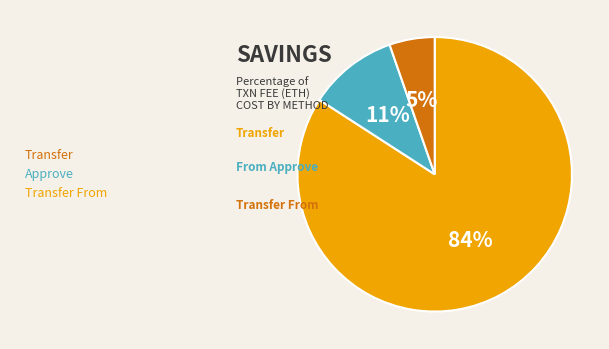

Is there any slice that represents more than half of the pie?

Yes